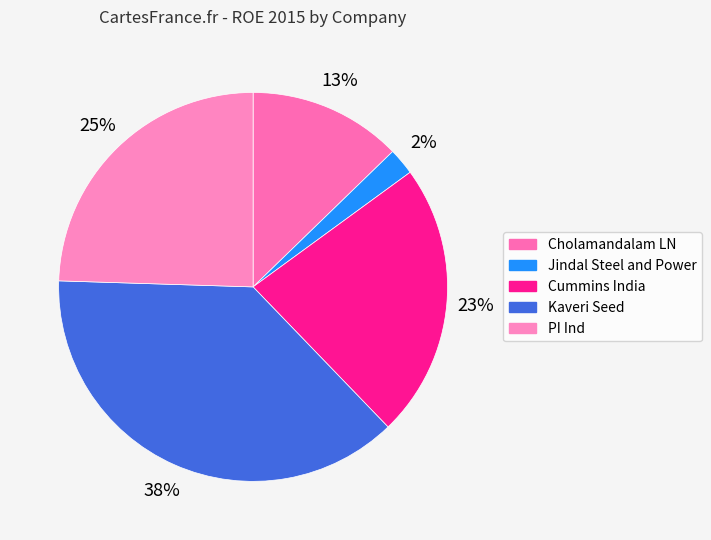

Which slice is the largest?

Kaveri Seed